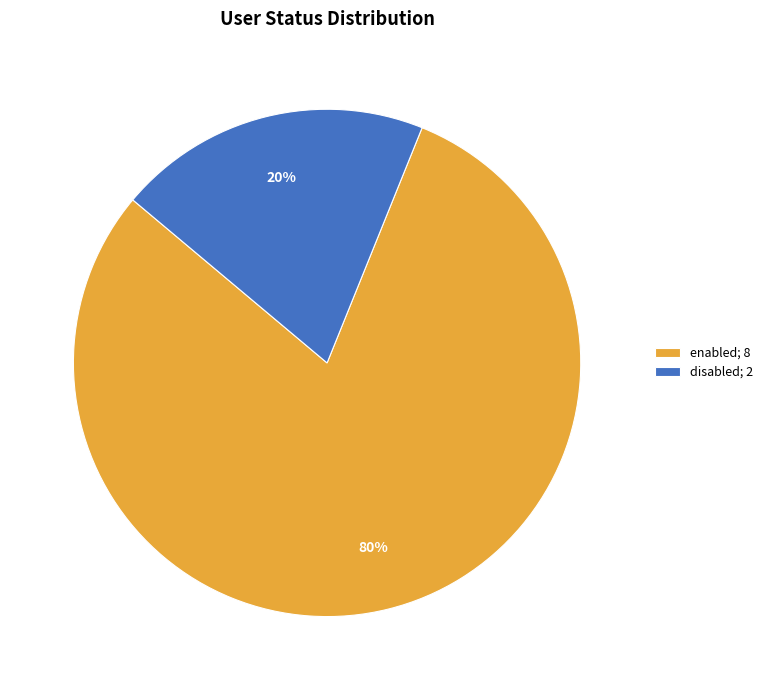

To the nearest percent, what is the difference between the disabled and enabled slice percentages?

60%